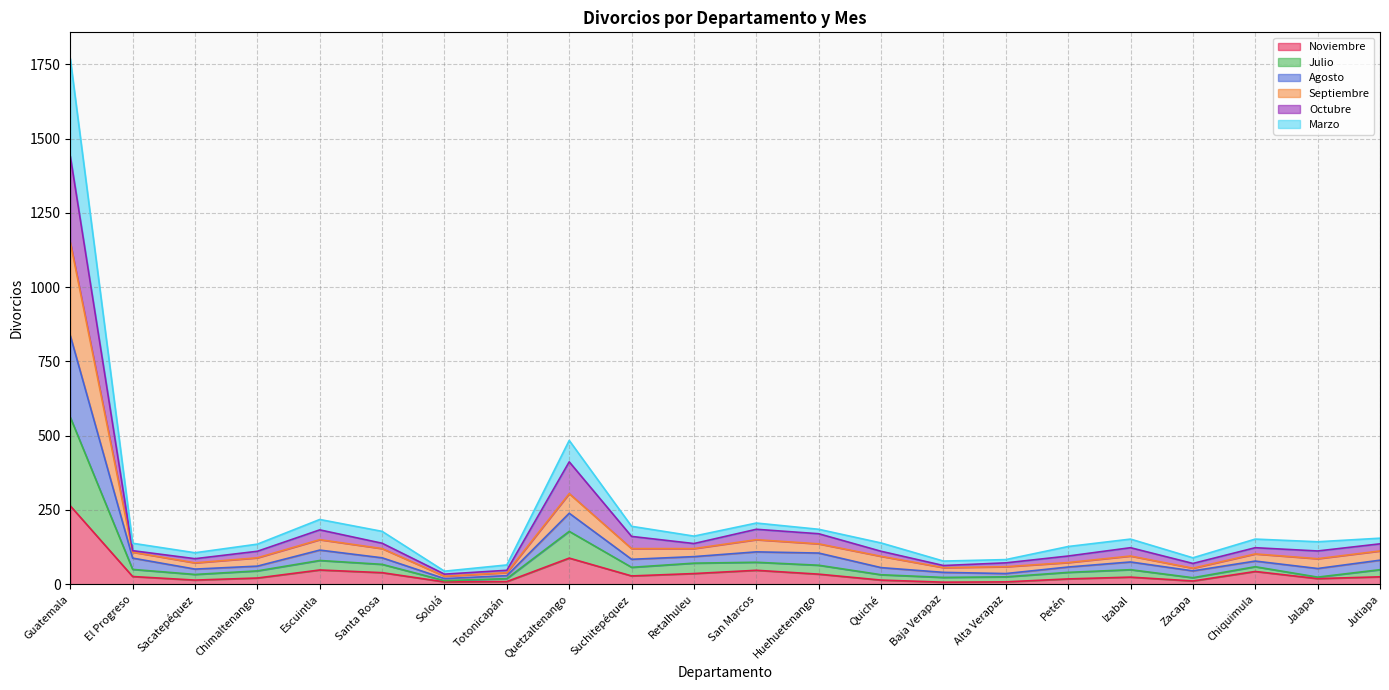

True or false: Julio has more than 1 interior local peaks.

True